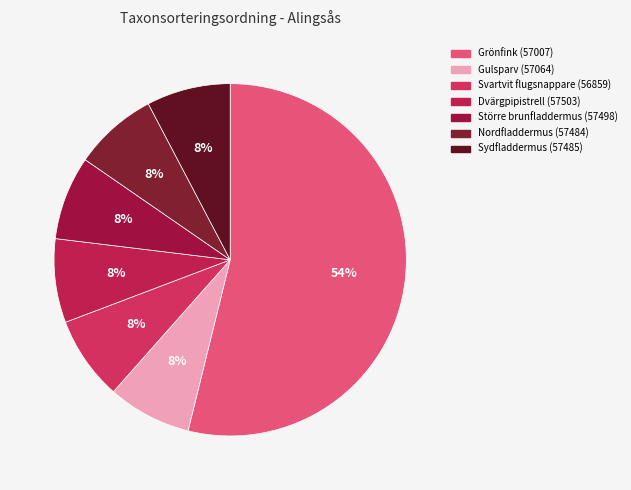

Which slice represents more than half of the pie?

Grönfink (57007)